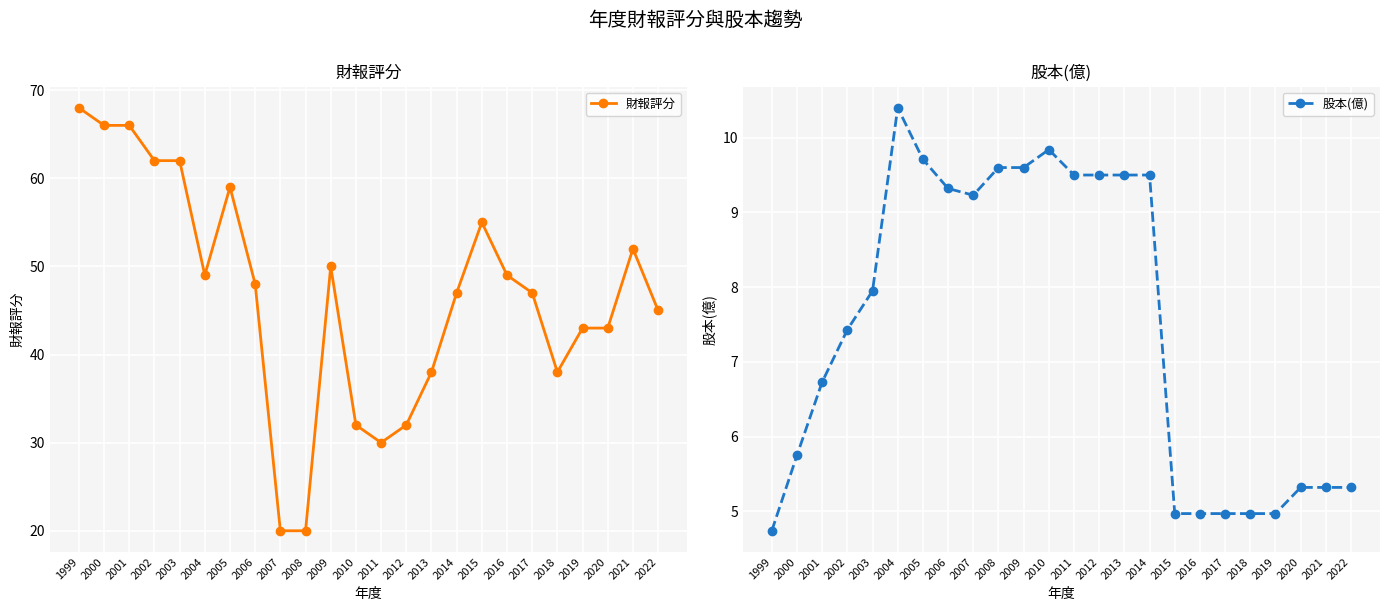

Between 2006 and 2017, which series saw the biggest shift?

股本(億)